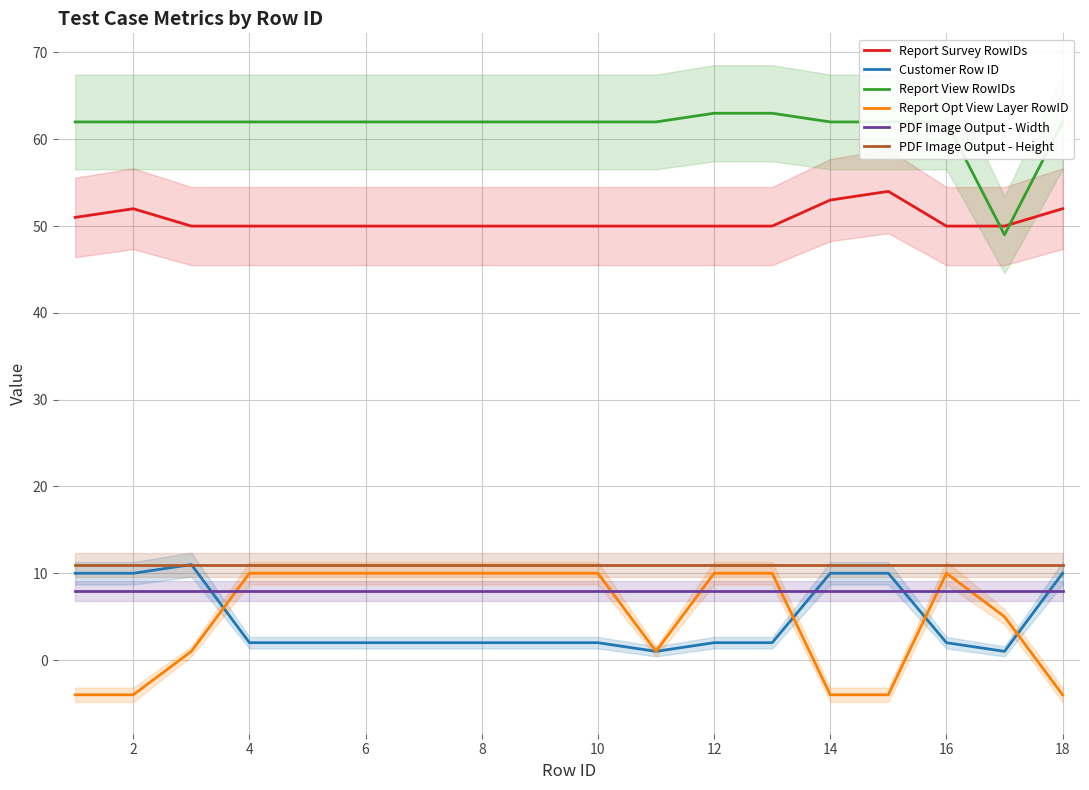

Reading left to right, extract all data points from this chart.

Report Survey RowIDs: 51	52	50	50	50	50	50	50	50	50	50	50	50	53	54	50	50	52
Customer Row ID: 10	10	11	2	2	2	2	2	2	2	1	2	2	10	10	2	1	10
Report View RowIDs: 62	62	62	62	62	62	62	62	62	62	62	63	63	62	62	62	49	62
Report Opt View Layer RowID: -4	-4	1	10	10	10	10	10	10	10	1	10	10	-4	-4	10	5	-4
PDF Image Output - Width: 8	8	8	8	8	8	8	8	8	8	8	8	8	8	8	8	8	8
PDF Image Output - Height: 11	11	11	11	11	11	11	11	11	11	11	11	11	11	11	11	11	11